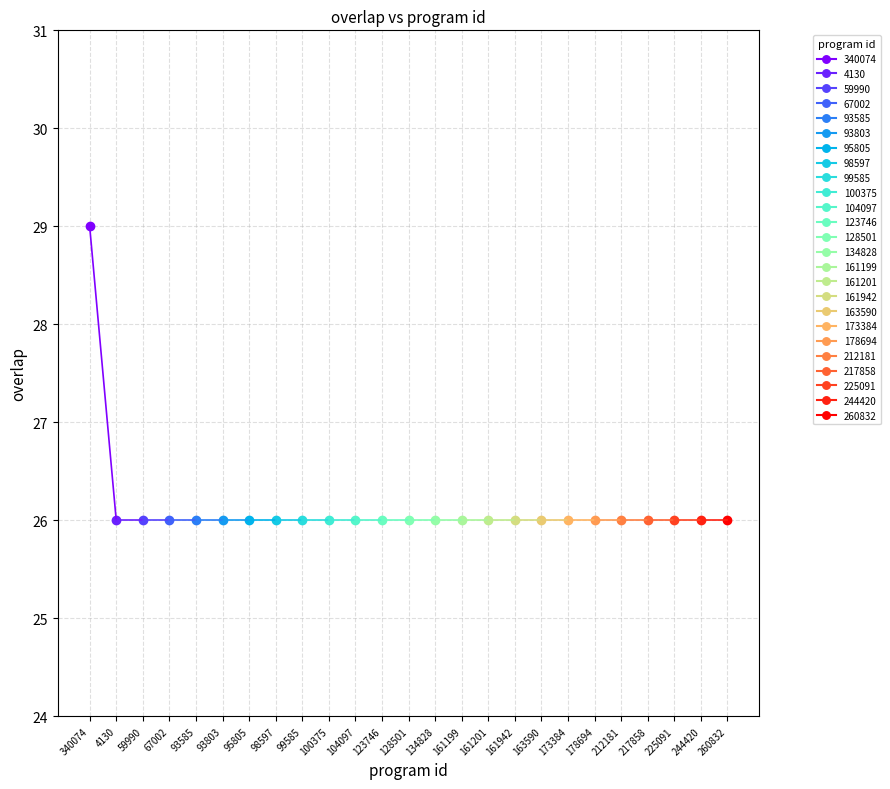

The value at 4130 is 9. True or false?

False